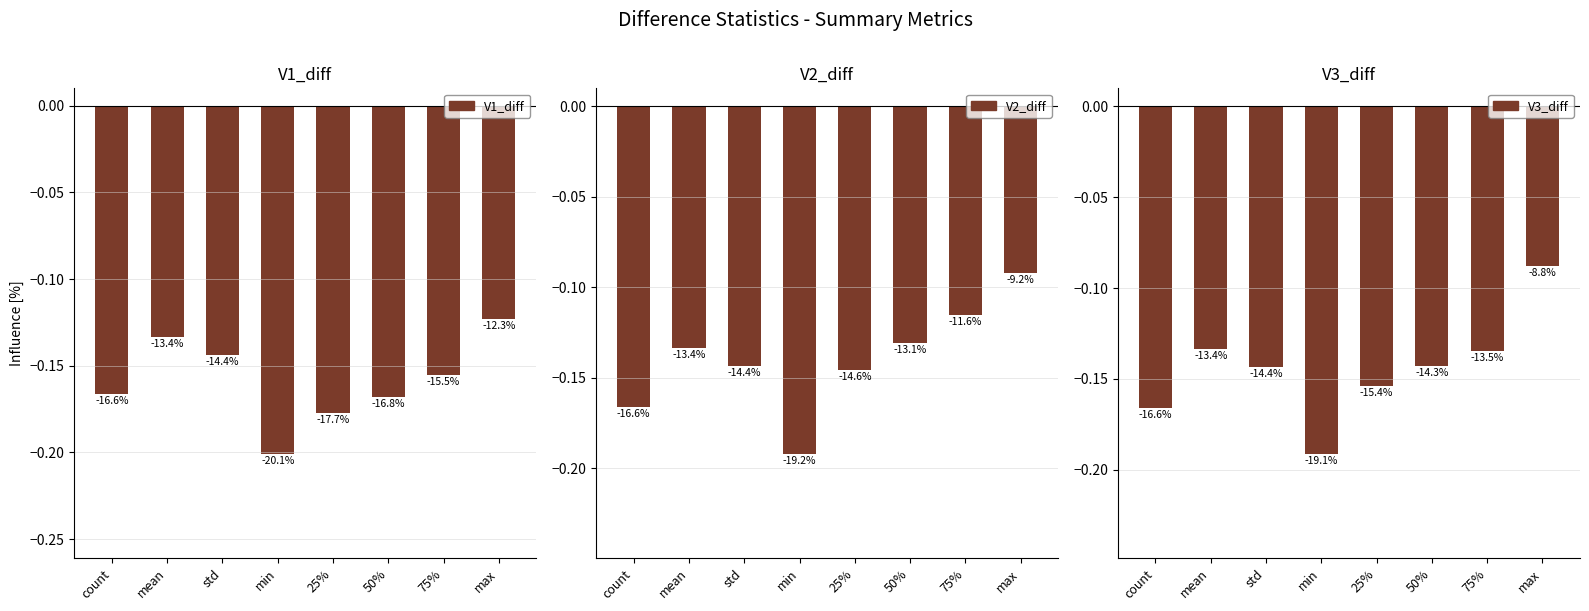

What is the greatest value displayed?

-0.1